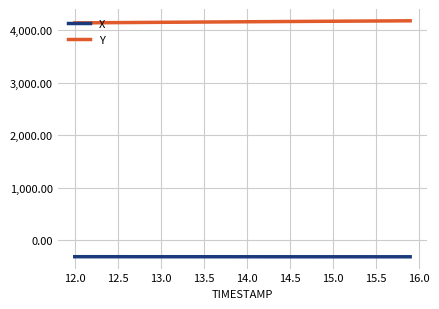

What is the minimum value shown in the chart?

-315.6